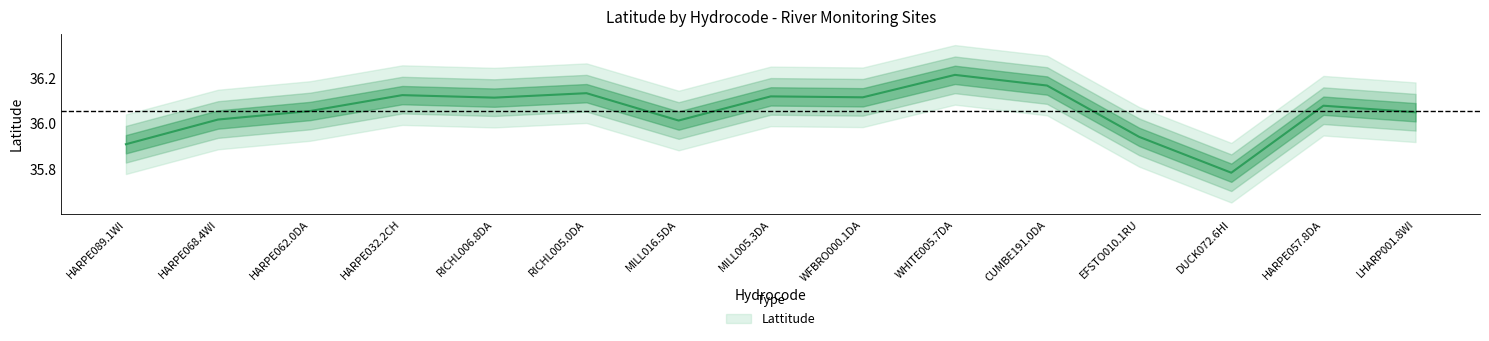

Rank the categories by value from lowest to highest.

DUCK072.6HI, HARPE089.1WI, EFSTO010.1RU, MILL016.5DA, HARPE068.4WI, LHARP001.8WI, HARPE062.0DA, HARPE057.8DA, RICHL006.8DA, WFBRO000.1DA, MILL005.3DA, HARPE032.2CH, RICHL005.0DA, CUMBE191.0DA, WHITE005.7DA